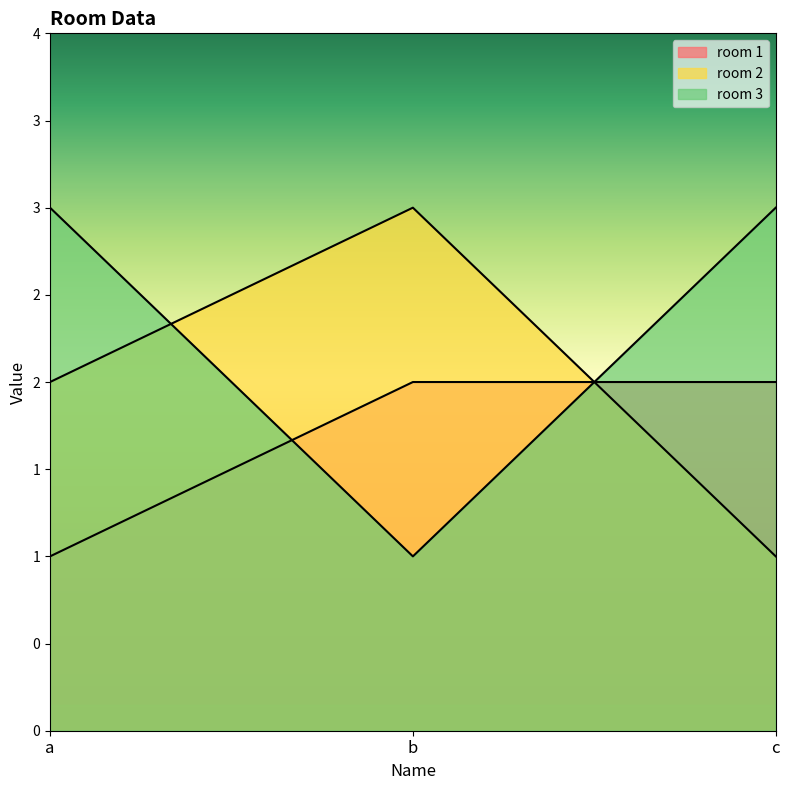

List the series in order of their peak value, lowest first.

room 1, room 2, room 3